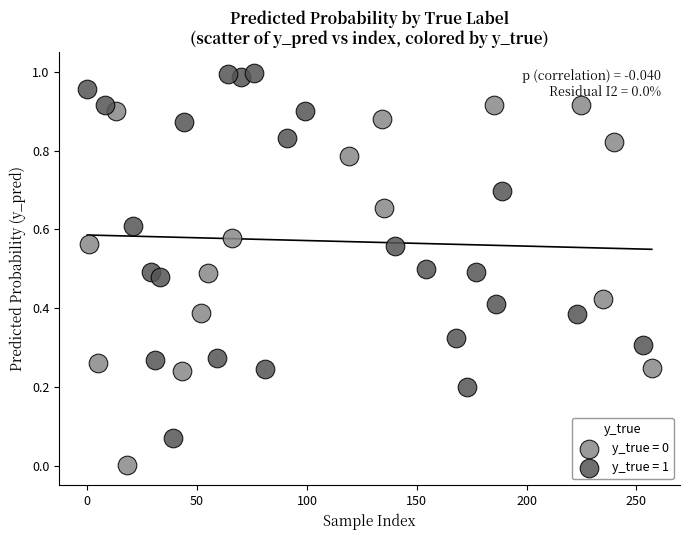

Which series has the widest spread of Y values?

y_true = 1